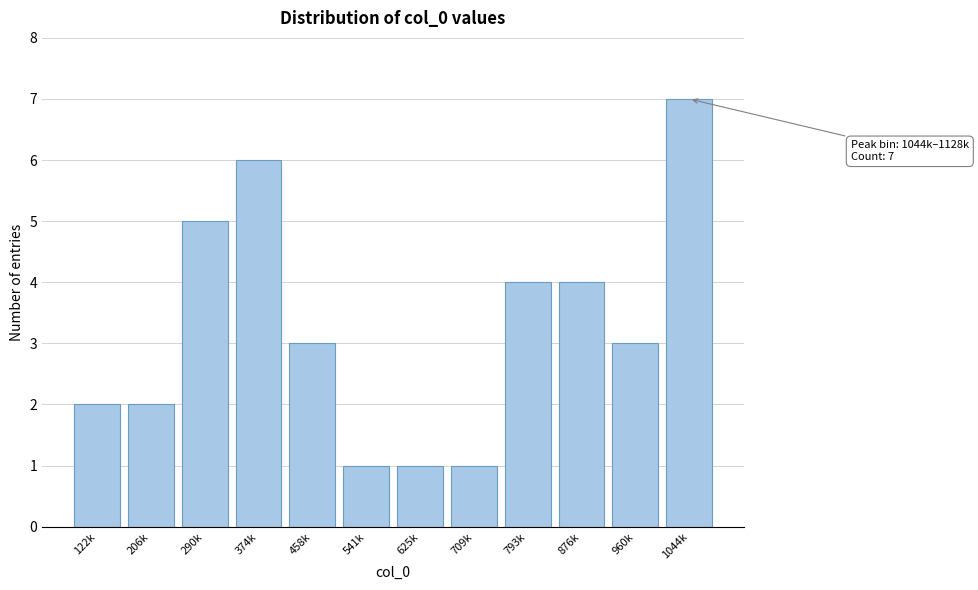

Reading right to left, transcribe all the data shown in this chart.

1044k=7	960k=3	876k=4	793k=4	709k=1	625k=1	541k=1	458k=3	374k=6	290k=5	206k=2	122k=2